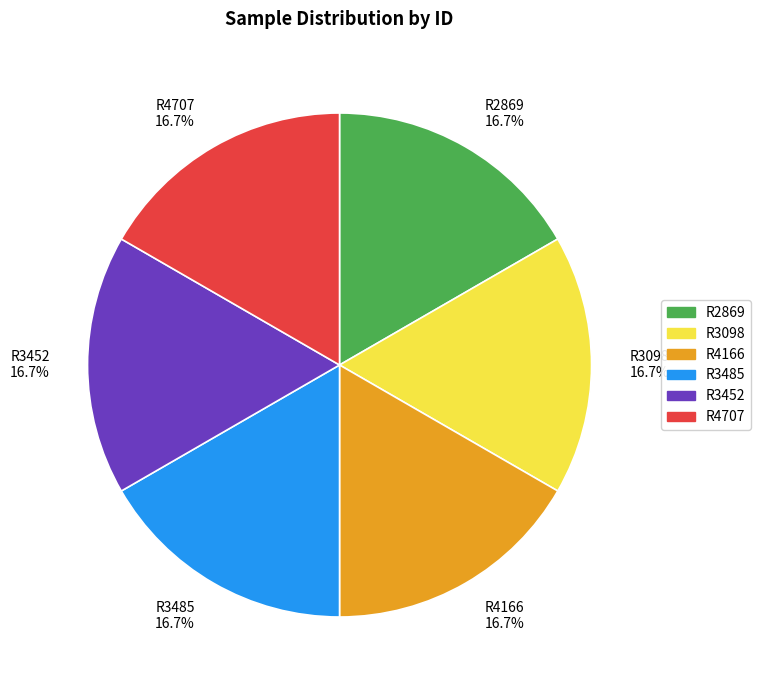

What percentage do R4166 and R4707 together represent?

33.3%